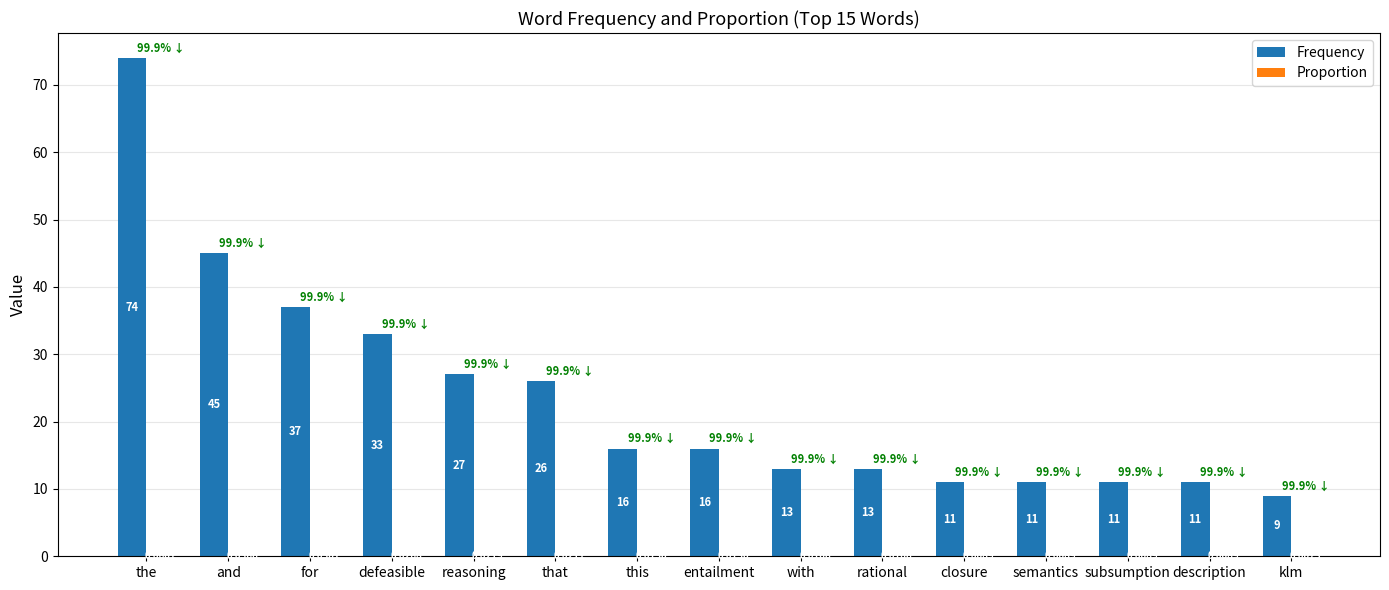

What is the total value across all series at rational?

13.0